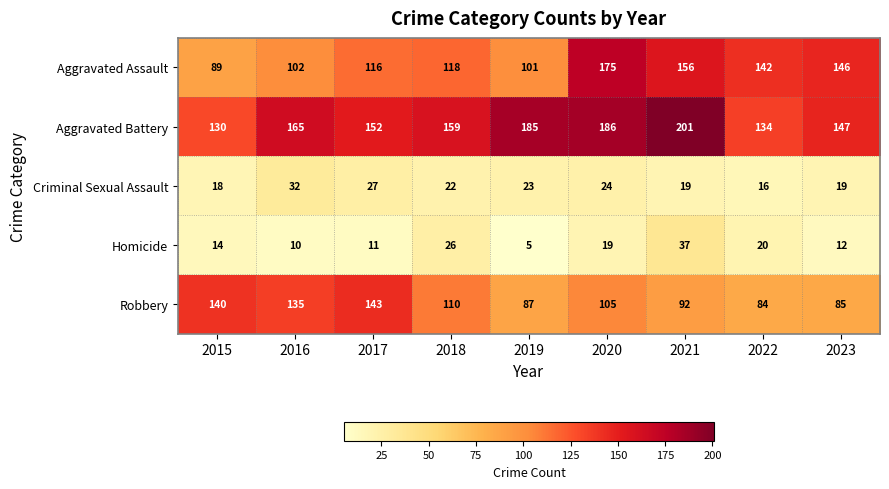

Which series has the widest spread of values?

Aggravated Assault